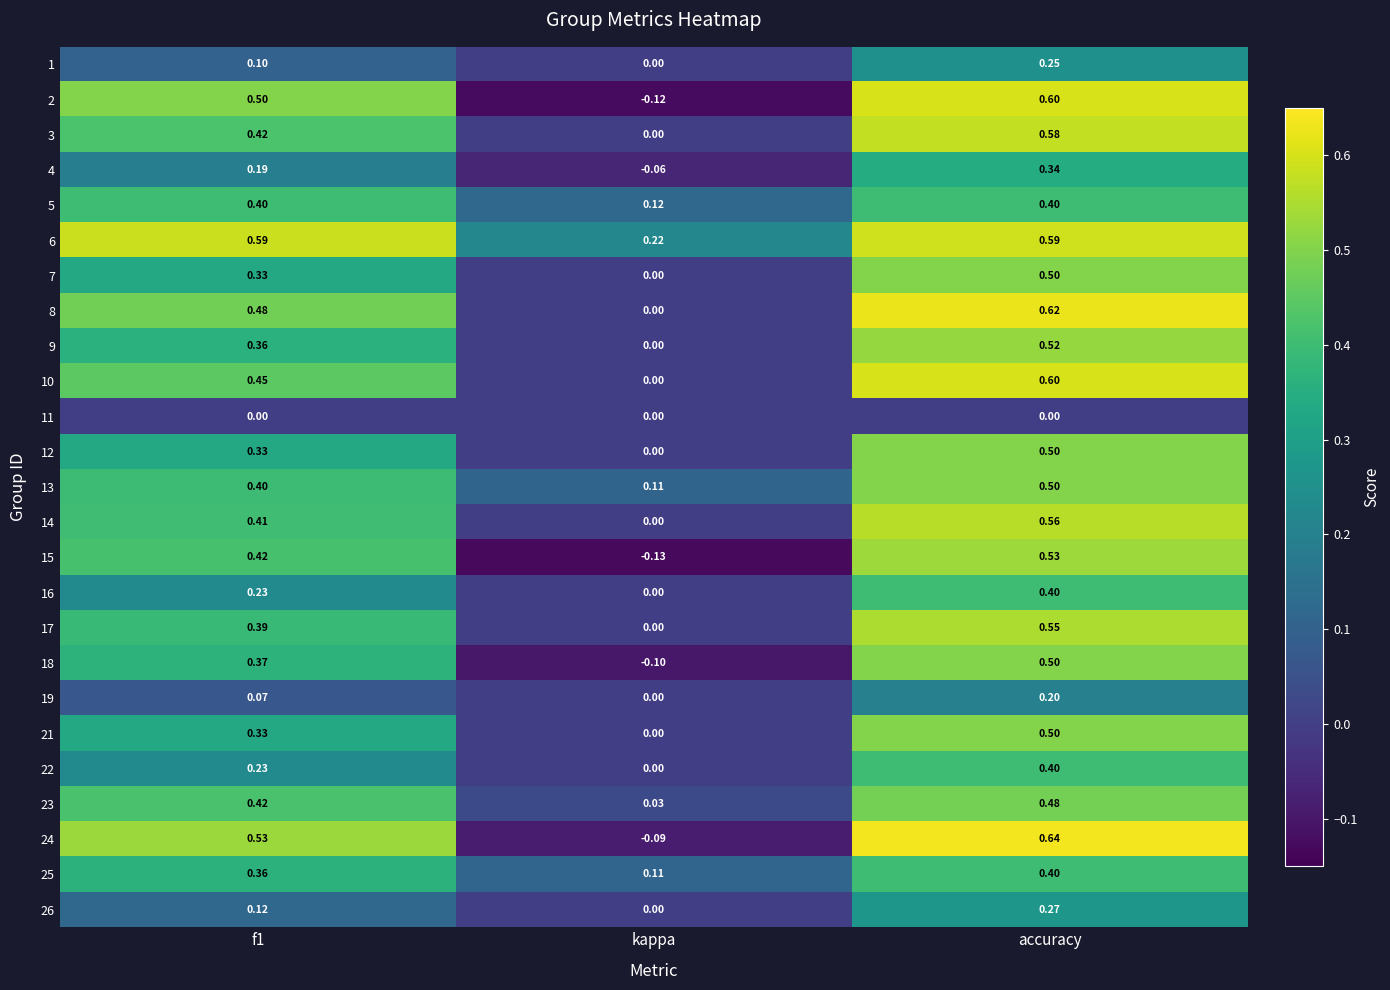

At how many categories does at least one series exceed 0?

3